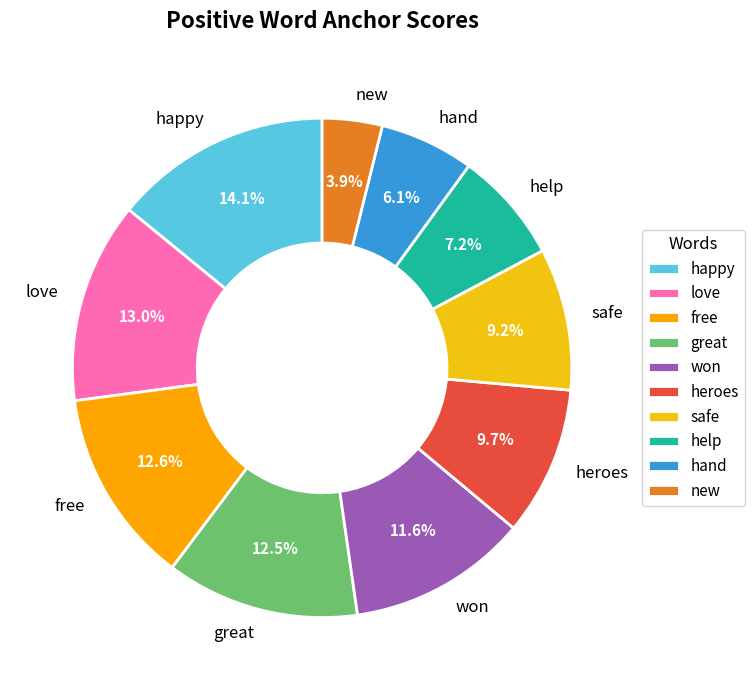

How many segments does this pie chart have?

10